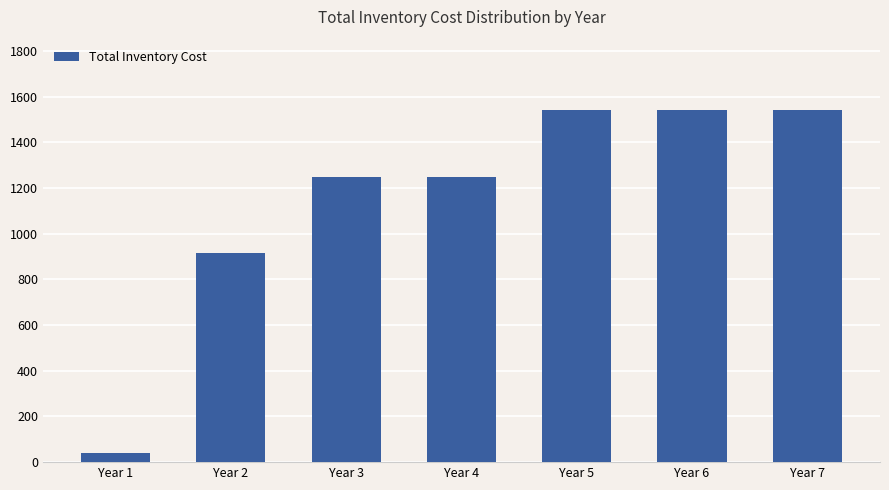

Where is the data nearest to the value 791?

Year 2